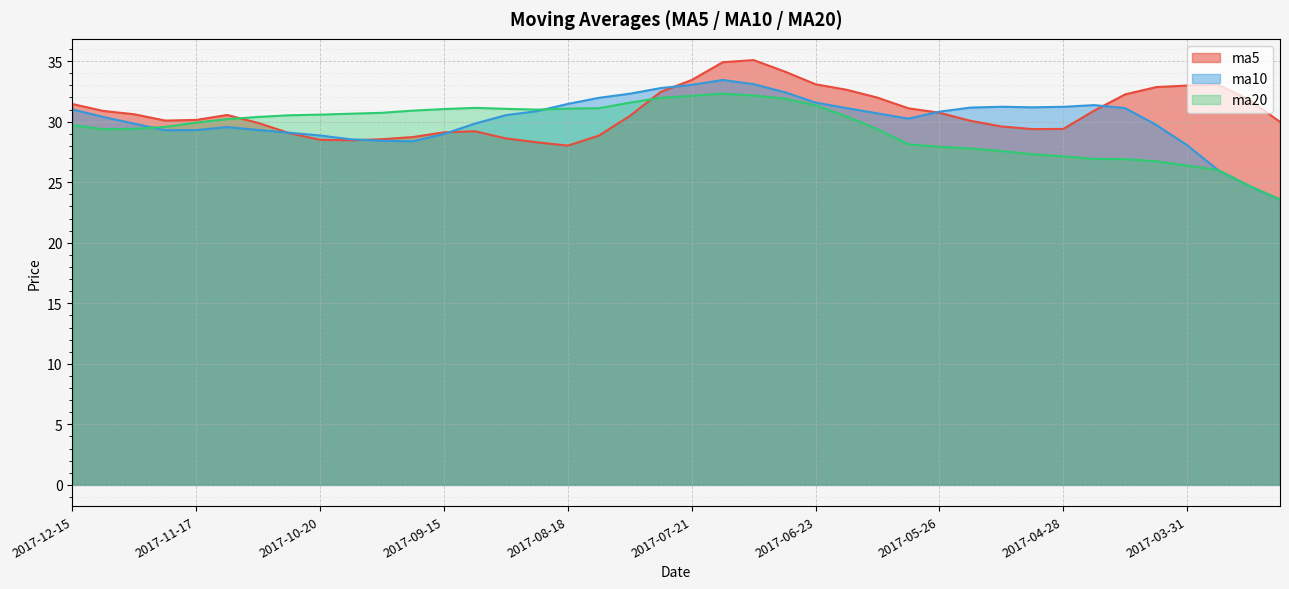

List the series in order of their overall mean, lowest first.

ma20, ma10, ma5